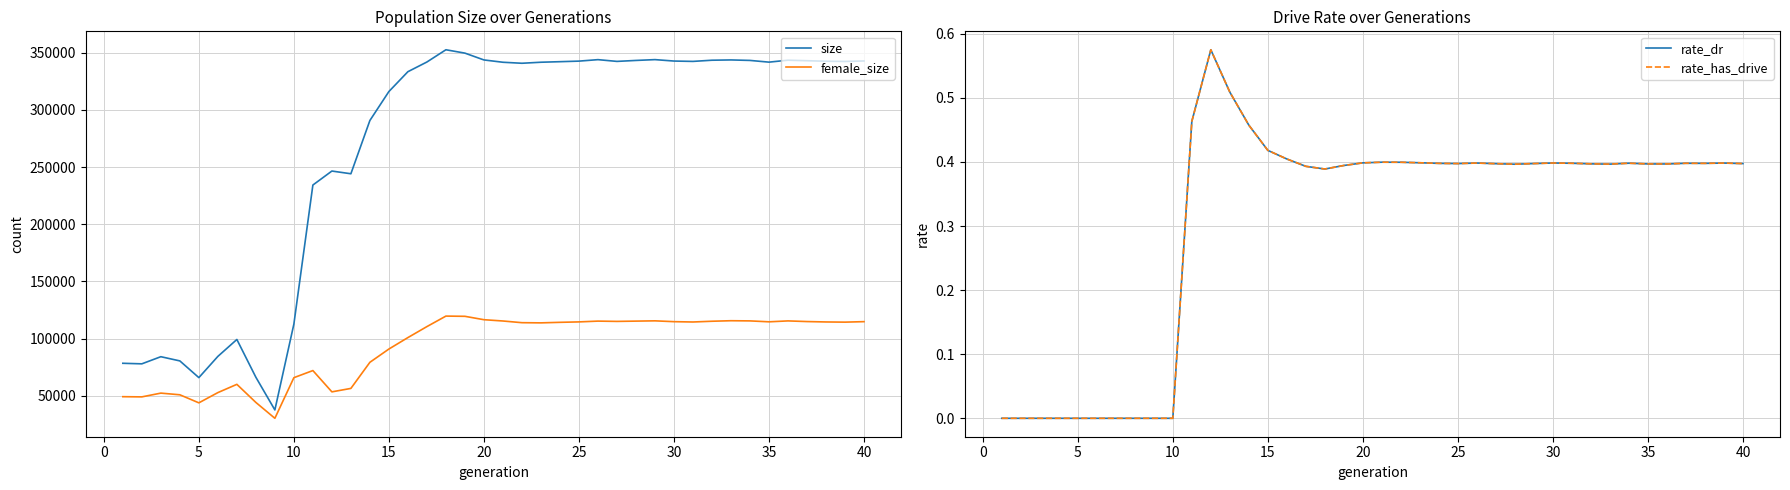

What are all the series names shown in the legend?

size, female_size, rate_dr, rate_has_drive